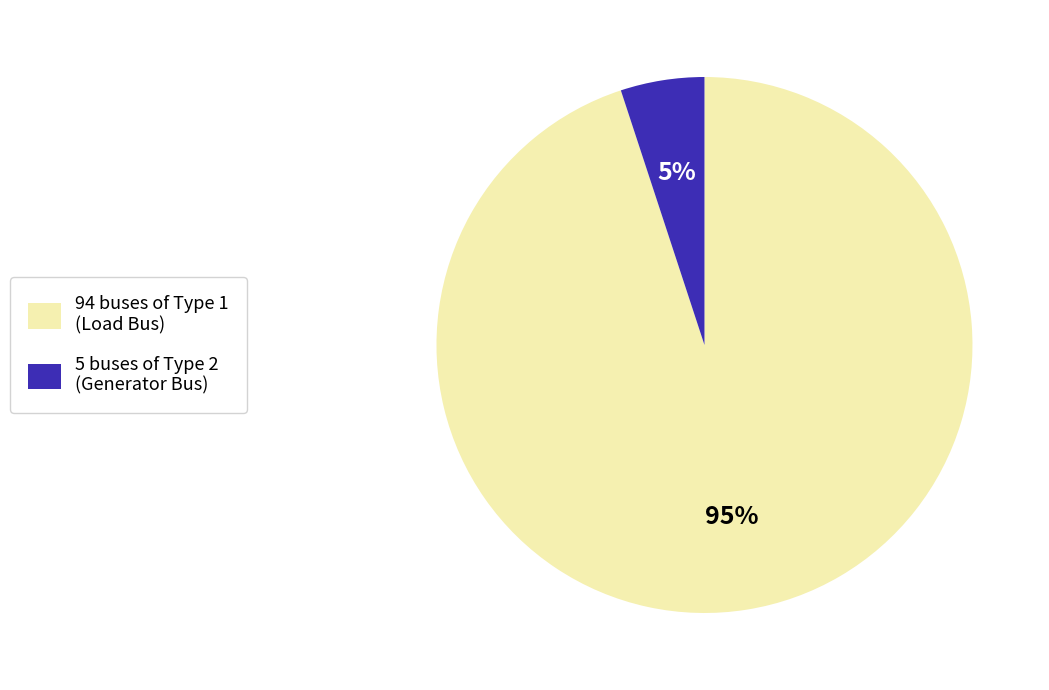

Count the number of slices in the pie.

2